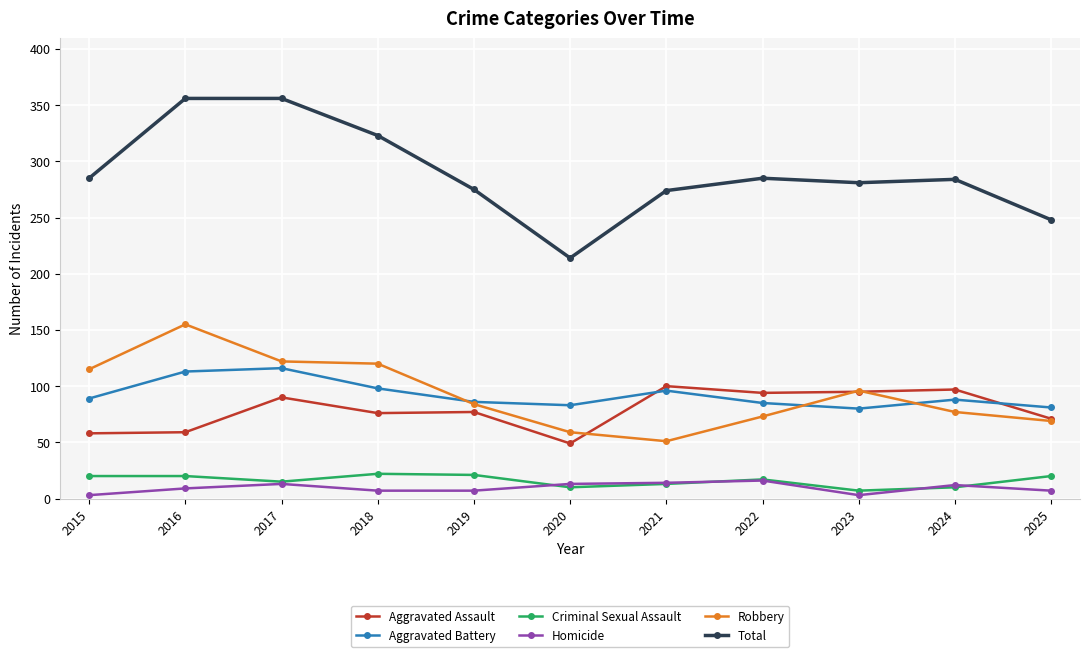

True or false: Total and Robbery cross at least once.

False